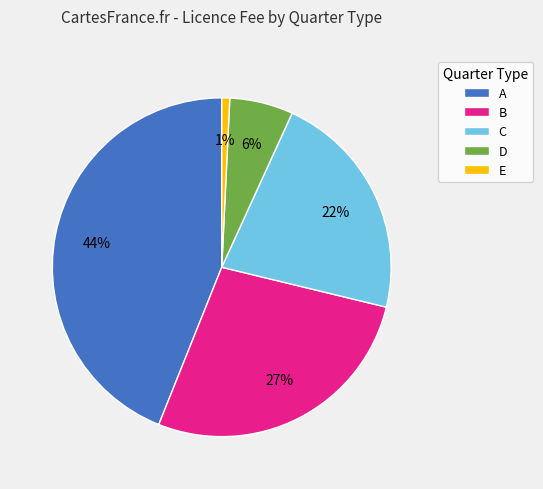

To the nearest percent, what portion does A represent?

44%